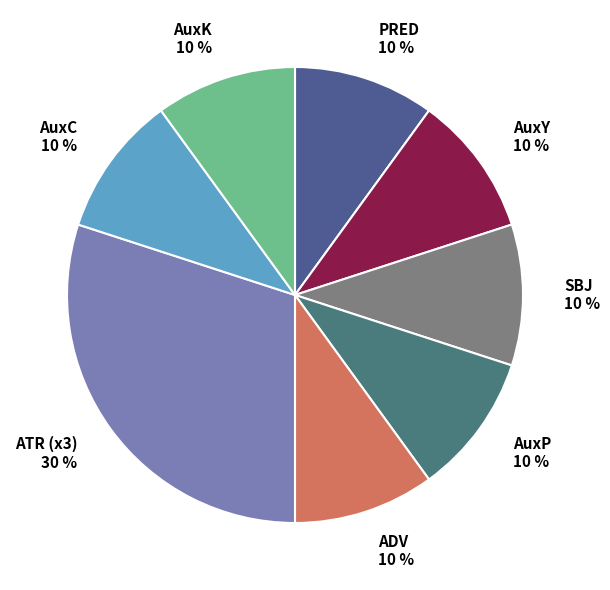

Does ADV 10 % account for over 50% of the chart?

No